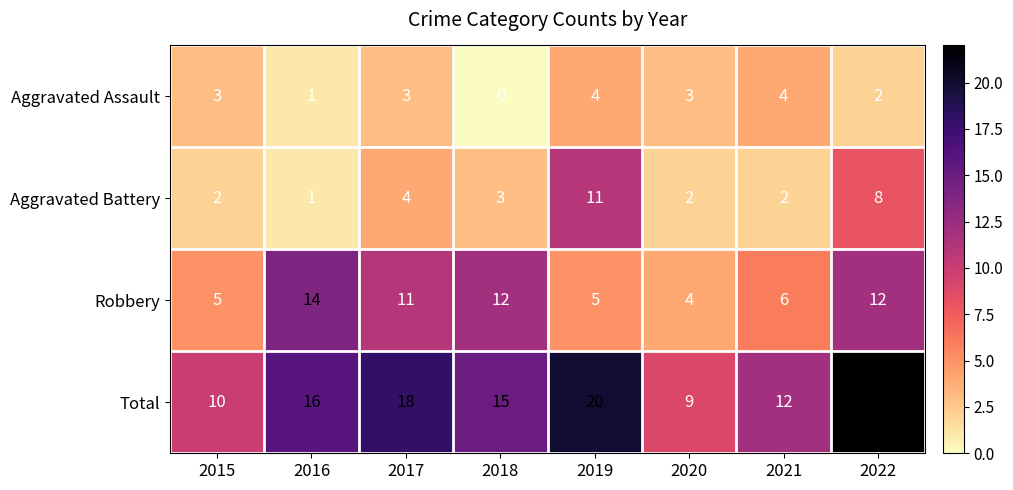

Count the number of categories in the chart.

8